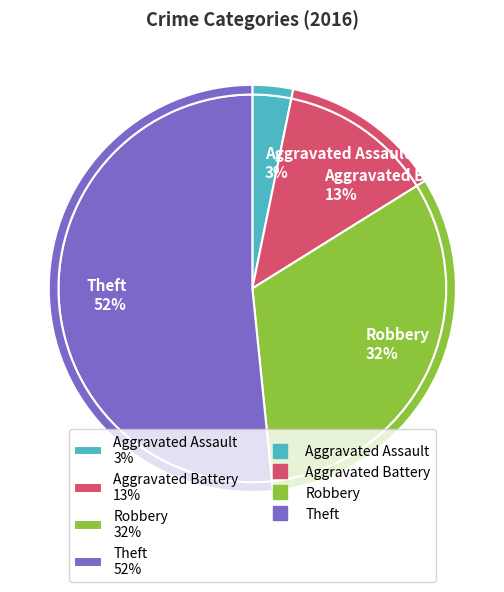

To the nearest percent, what is the average slice percentage?

25%